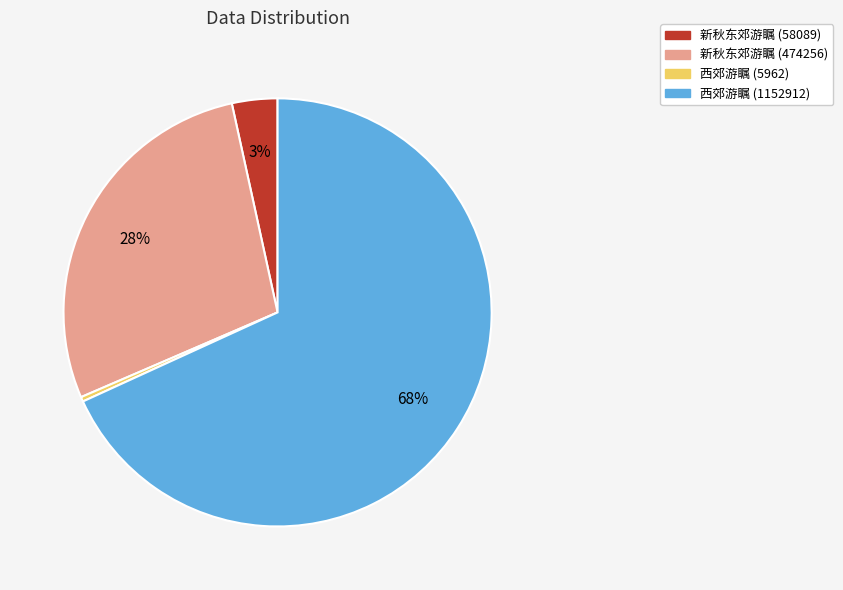

Is the sum of 新秋东郊游瞩 (474256) and 新秋东郊游瞩 (58089) greater than half?

No